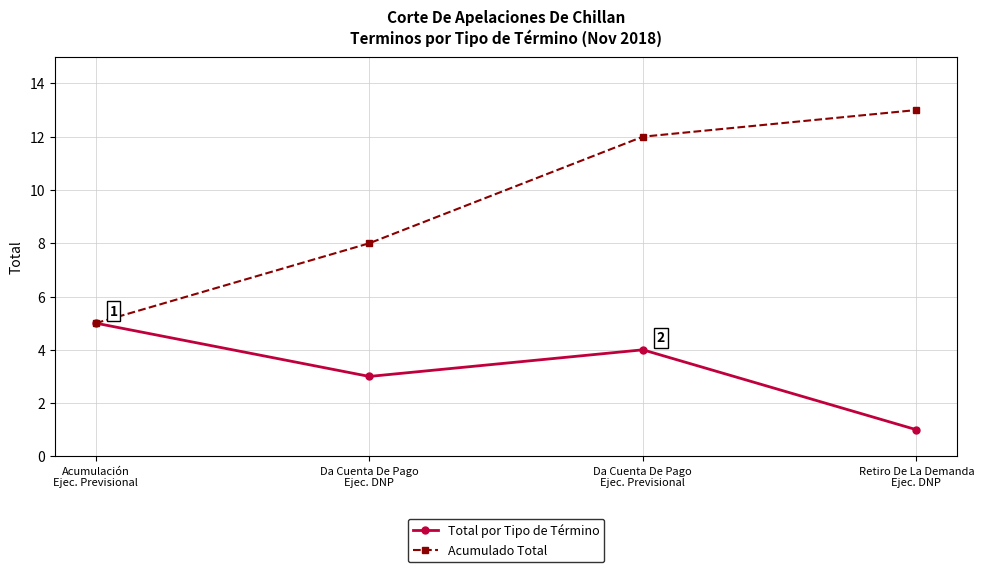

Read the Total por Tipo de Término value at Retiro De La Demanda
Ejec. DNP.

1